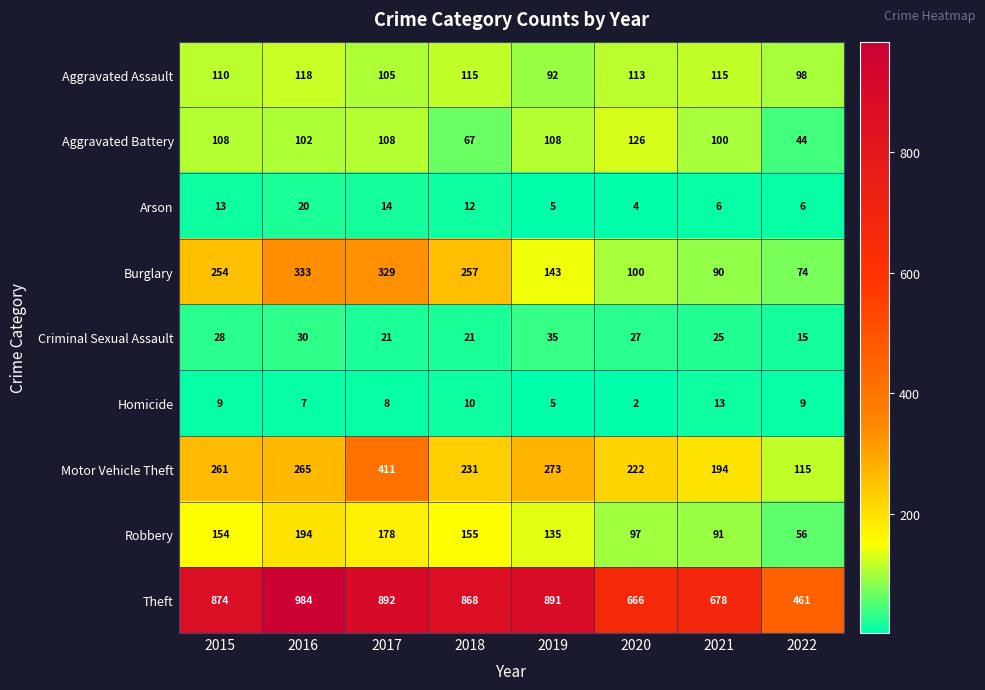

The Theft series shows 1398 at 2015. True or false?

False